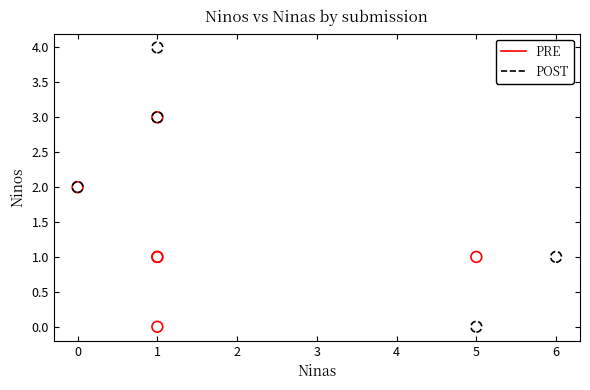

Which series contains the highest Y value?

POST